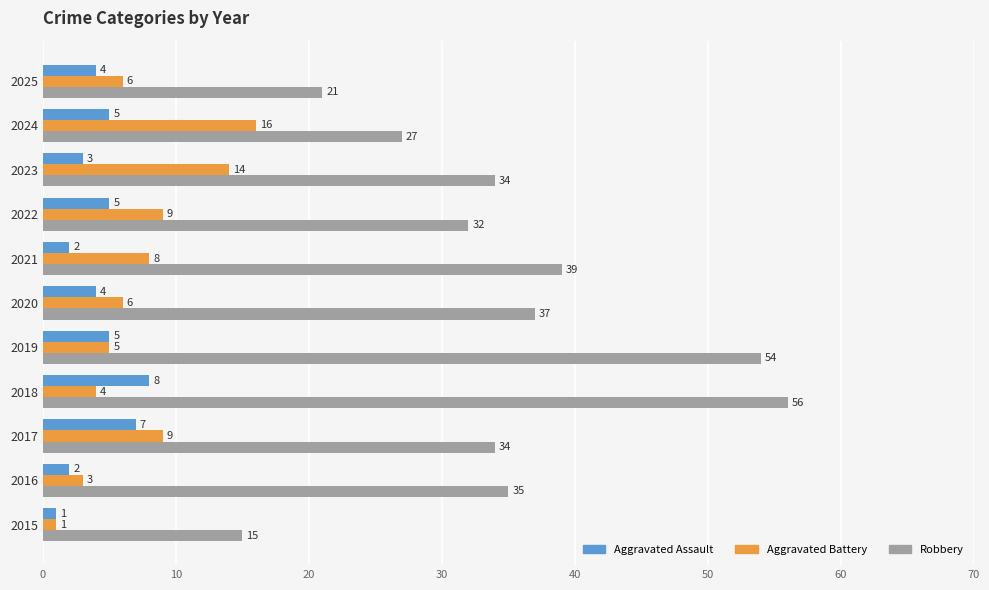

What value does the Robbery series have at 2020?

37